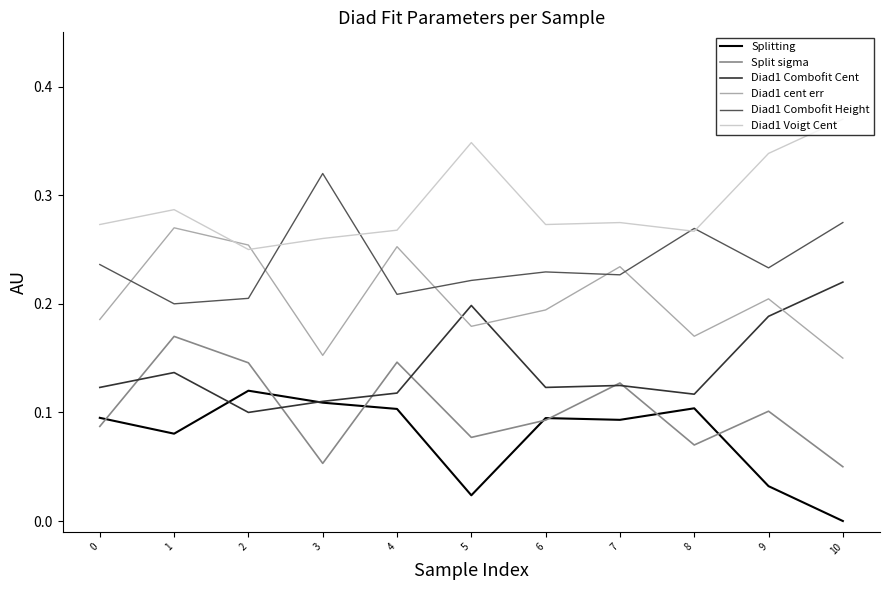

What is the sum of the Diad1 Combofit Height values at 4 and 8?

0.5